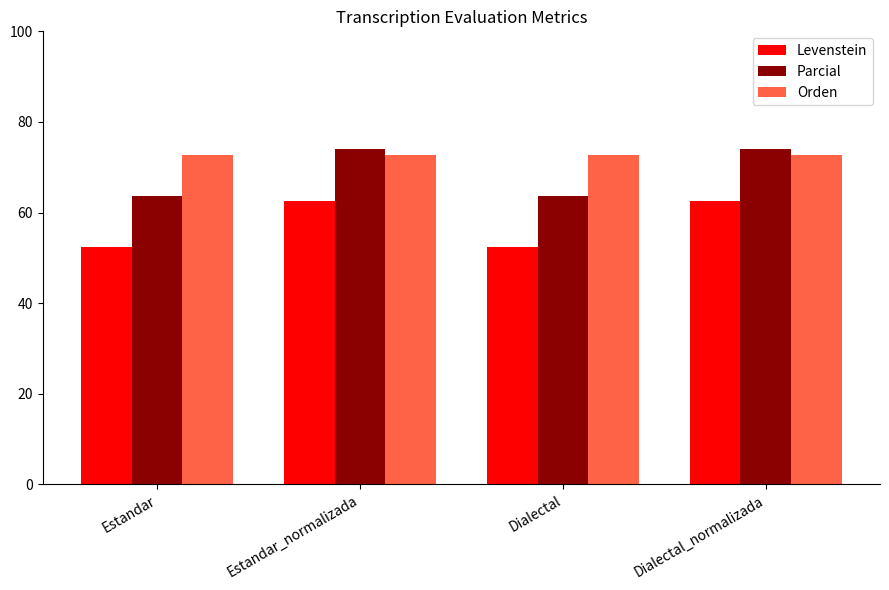

What is the total value across all series at Estandar?

188.9